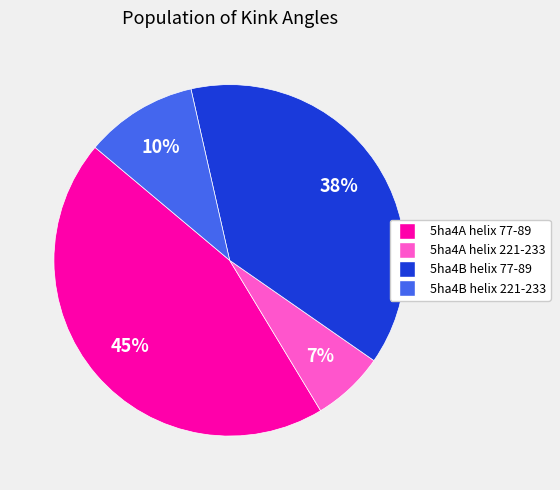

What is the largest slice in the pie chart?

5ha4A helix 77-89